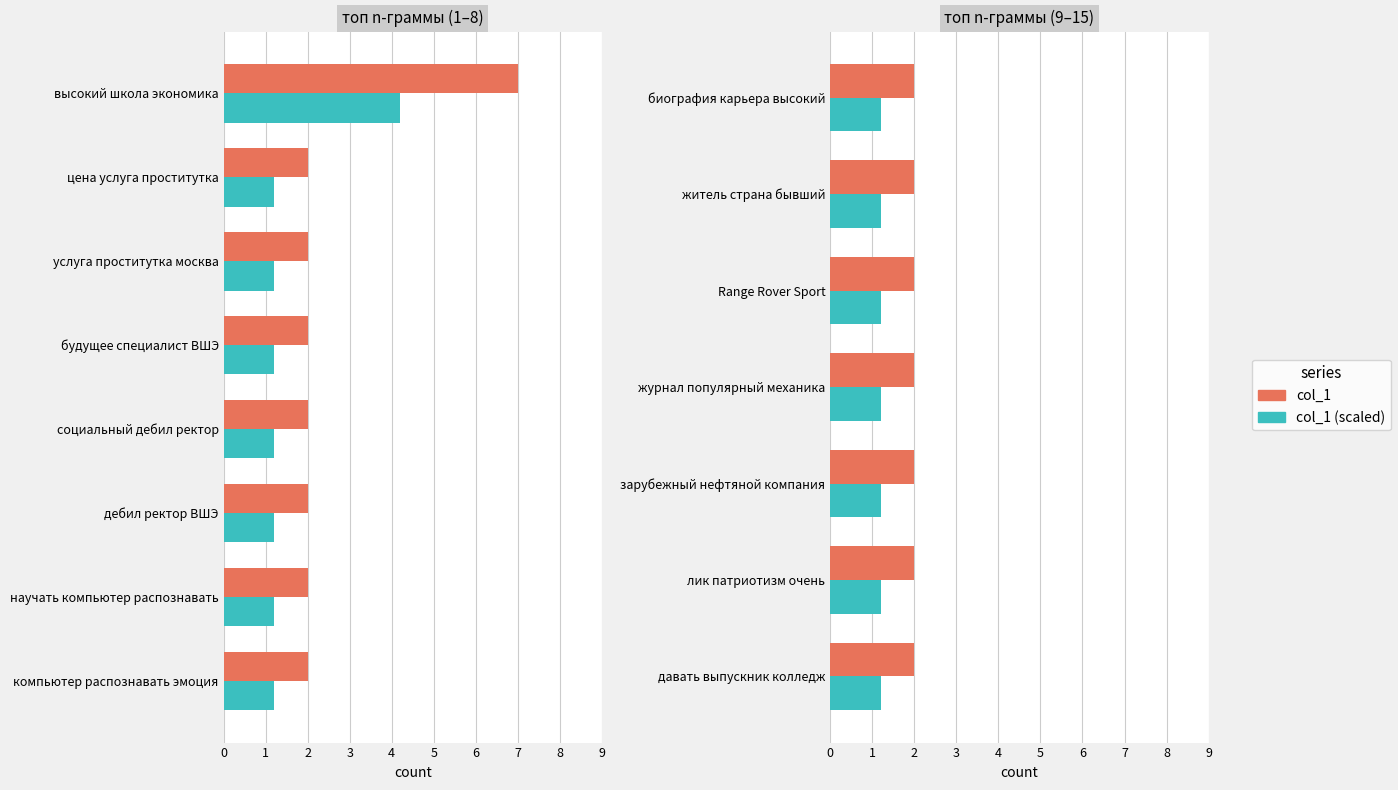

Does the chart contain stacked bars?

No